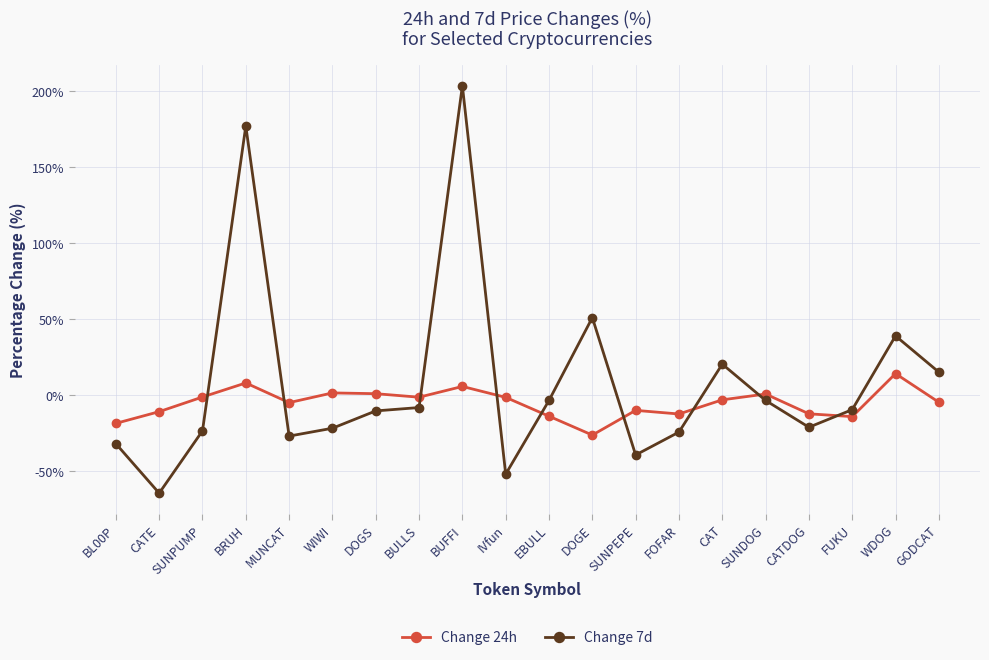

At which category is the sum across all series the highest?

BUFFI